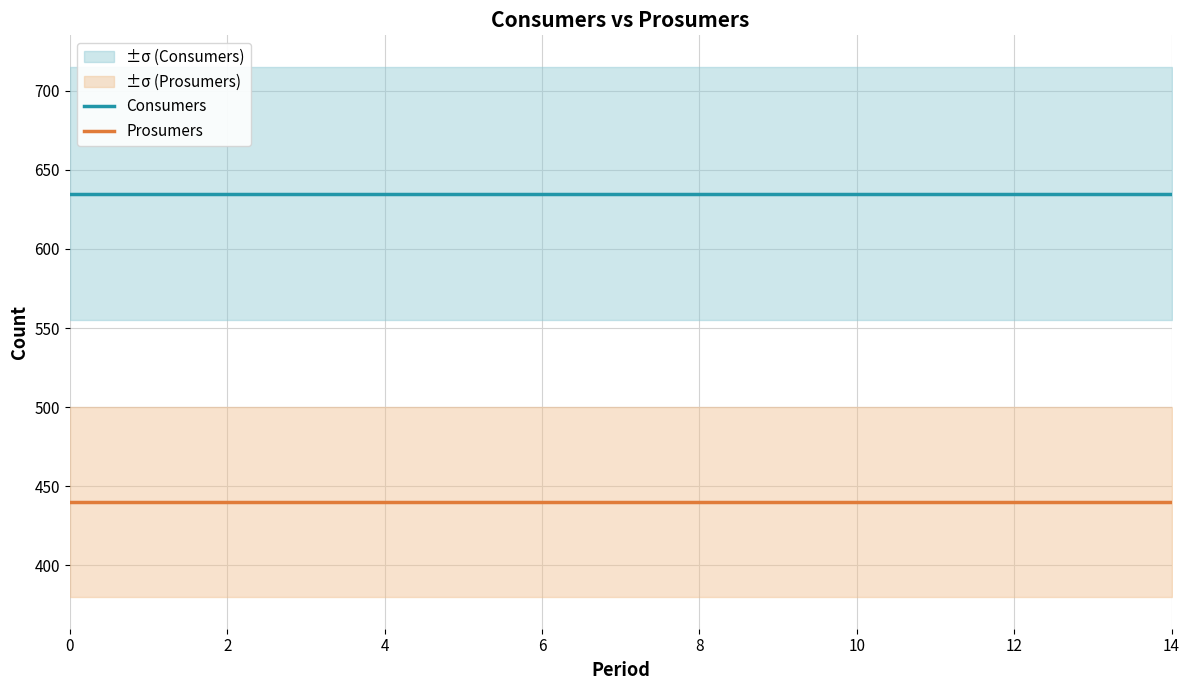

Reading left to right, transcribe all the data shown in this chart.

Consumers: 635	635	635	635	635	635	635	635	635	635	635	635	635	635	635
Prosumers: 440	440	440	440	440	440	440	440	440	440	440	440	440	440	440